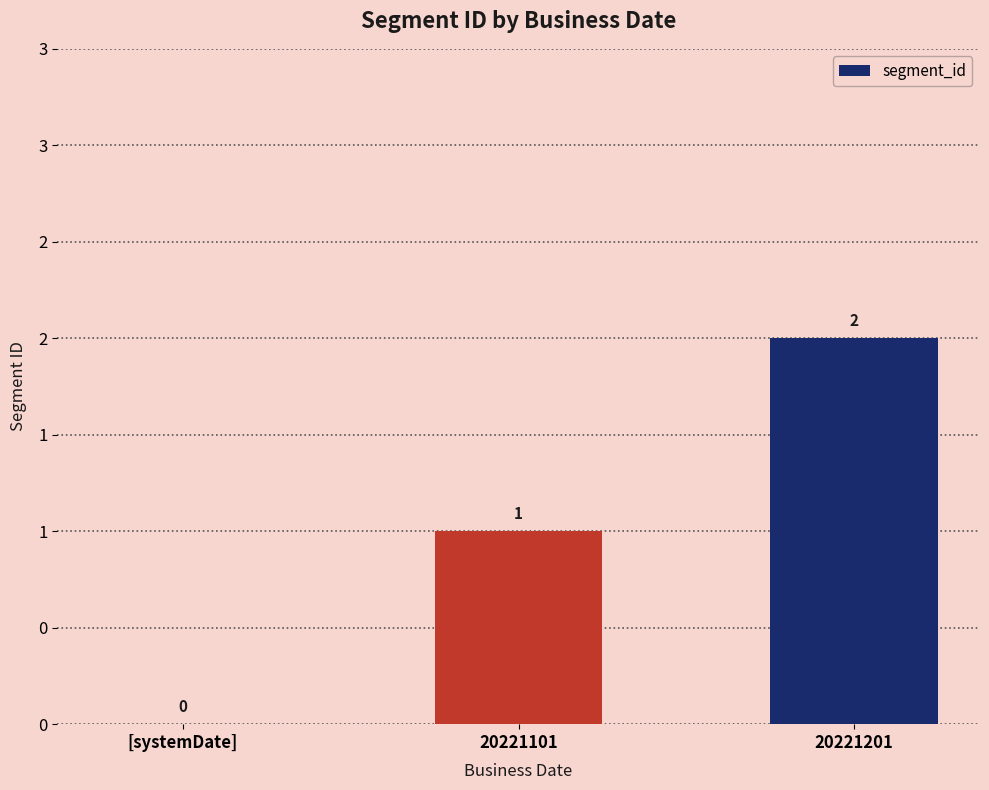

Reading right to left, what are all the values shown in this chart?

2	1	0